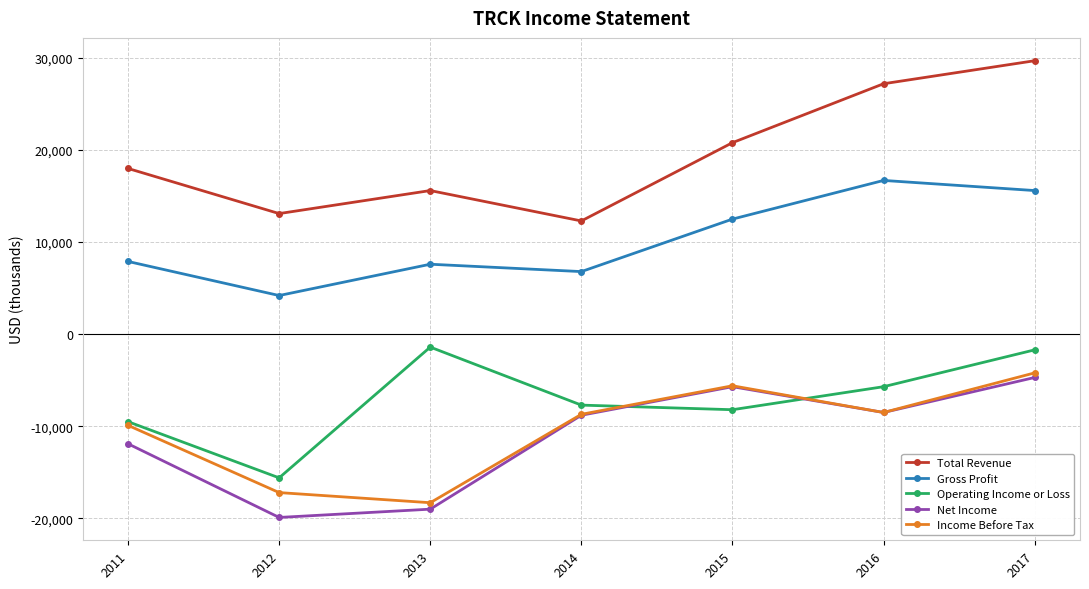

What is the lowest value of the Operating Income or Loss series?

-15600